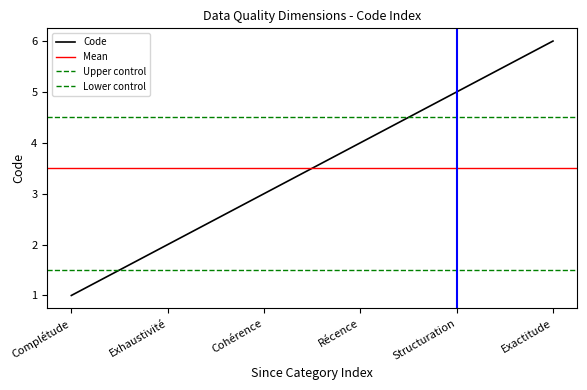

True or false: the data has more than 2 interior local peaks.

False